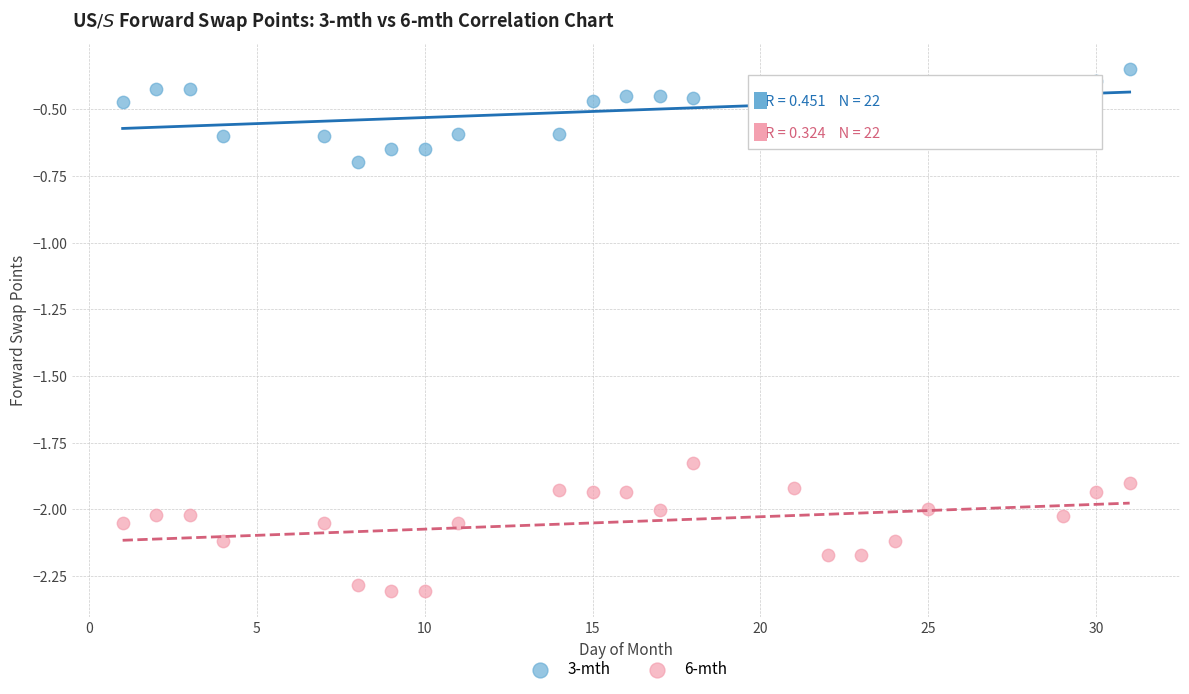

Which series reaches the minimum Y coordinate?

6-mth